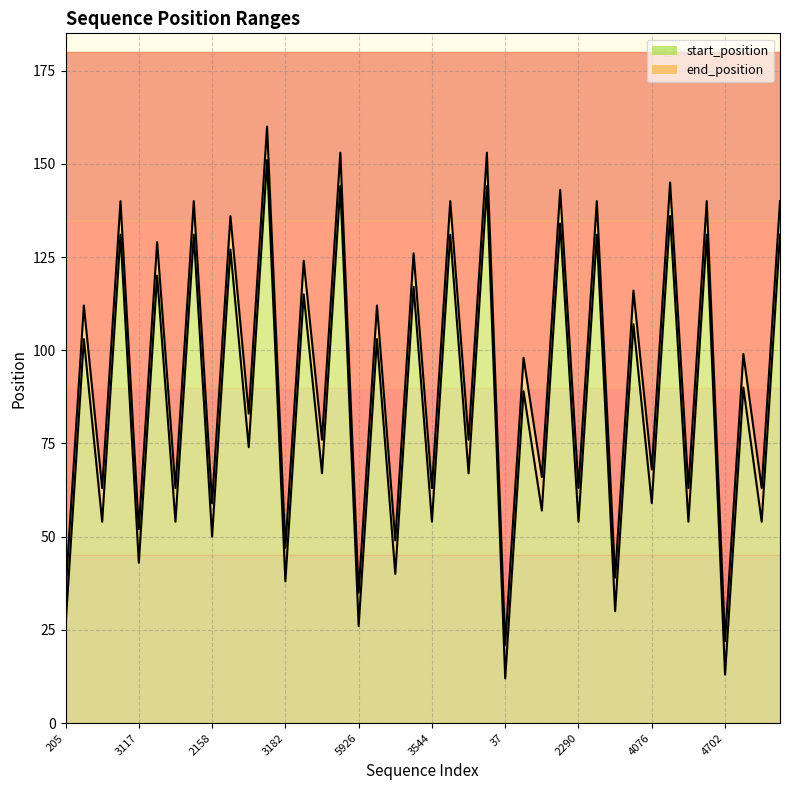

True or false: end_position line and start_position line cross at least once.

False